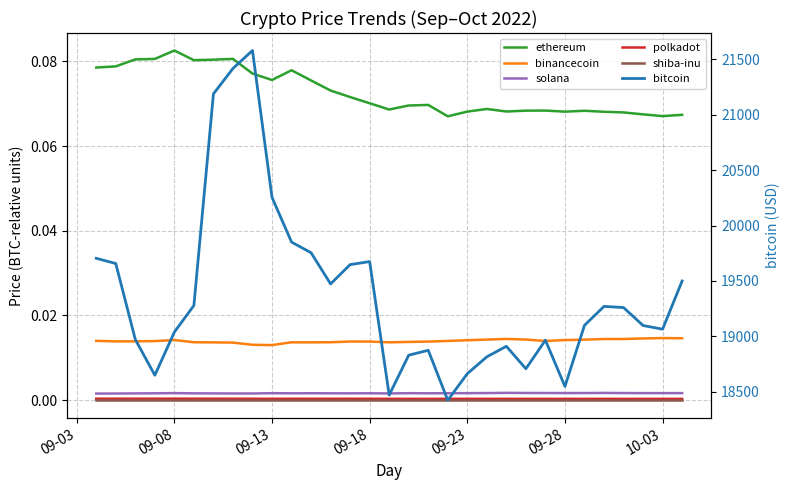

Count the number of categories in the chart.

31